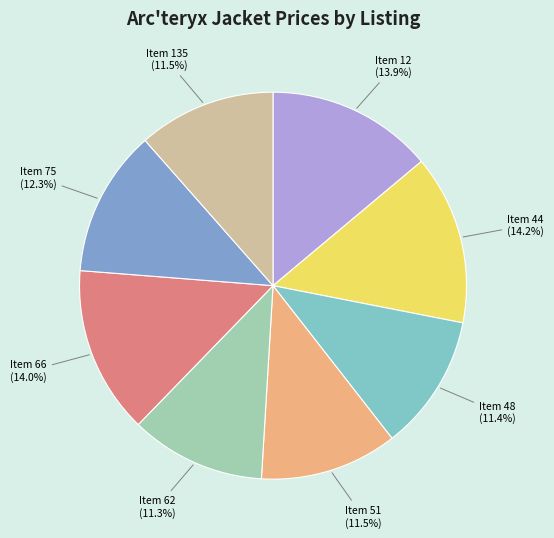

Approximately how many times larger is the value at Item 135 compared to Item 12?

0.8